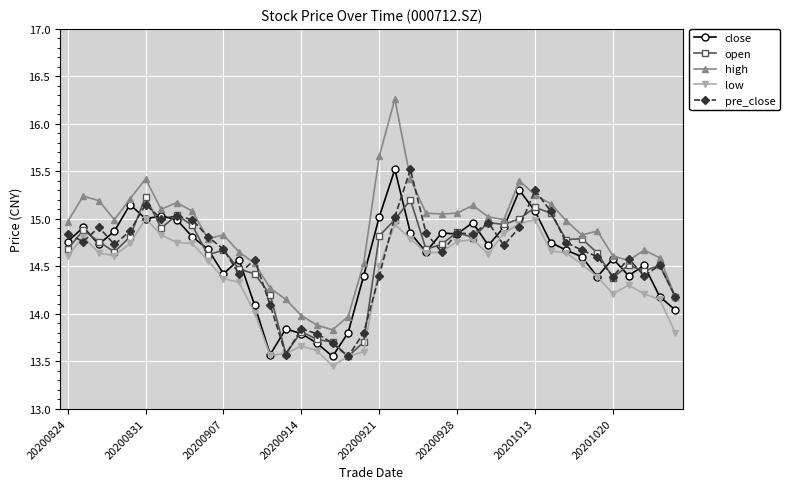

What is the greatest value displayed?

16.3